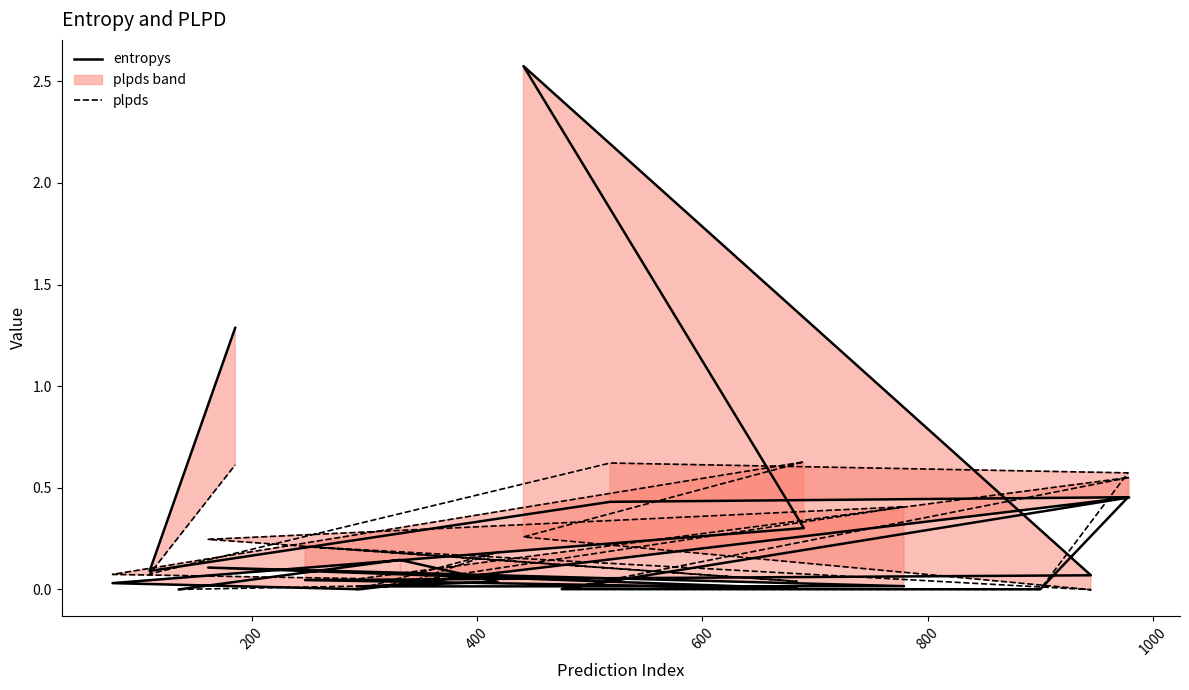

After their last crossing, which series has the higher values: entropys or plpds?

entropys